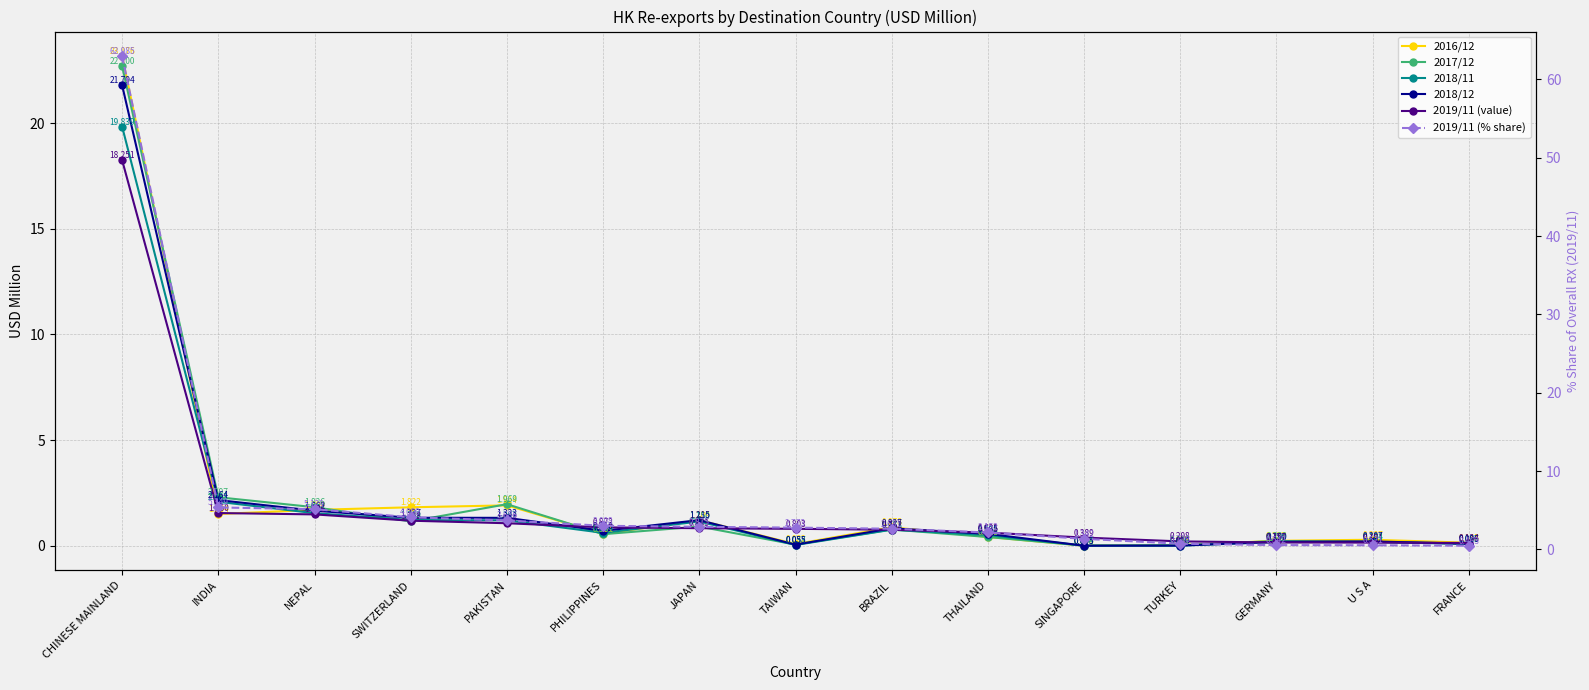

Reading left to right, list all the values displayed in this chart.

2016/12: 23.2	1.5	1.7	1.8	1.9	0.6	1.2	0.1	0.9	0.4	0.0	0.0	0.2	0.3	0.1
2017/12: 22.7	2.3	1.8	1.2	2.0	0.5	0.9	0.1	0.8	0.4	0.0	0.0	0.2	0.2	0.1
2018/11: 19.8	2.1	1.5	1.2	1.2	0.6	1.1	0.0	0.8	0.5	0.0	0.0	0.2	0.2	0.1
2018/12: 21.8	2.2	1.7	1.3	1.3	0.7	1.2	0.1	0.8	0.6	0.0	0.0	0.2	0.2	0.1
2019/11 (value): 18.3	1.6	1.5	1.2	1.1	0.9	0.8	0.8	0.8	0.6	0.4	0.2	0.2	0.2	0.1
2019/11 (% share): 63.0	5.3	5.1	4.1	3.7	3.0	2.9	2.8	2.6	2.2	1.3	0.7	0.5	0.5	0.5